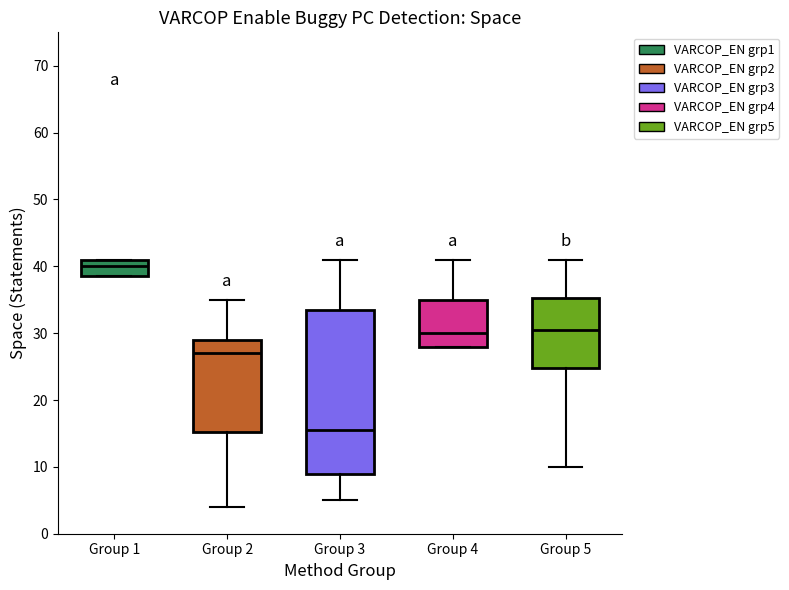

Where does the median line of the box for Group 1 sit on the y-axis? The values are not printed on the chart, so give them approximately, as read against the axis.

40